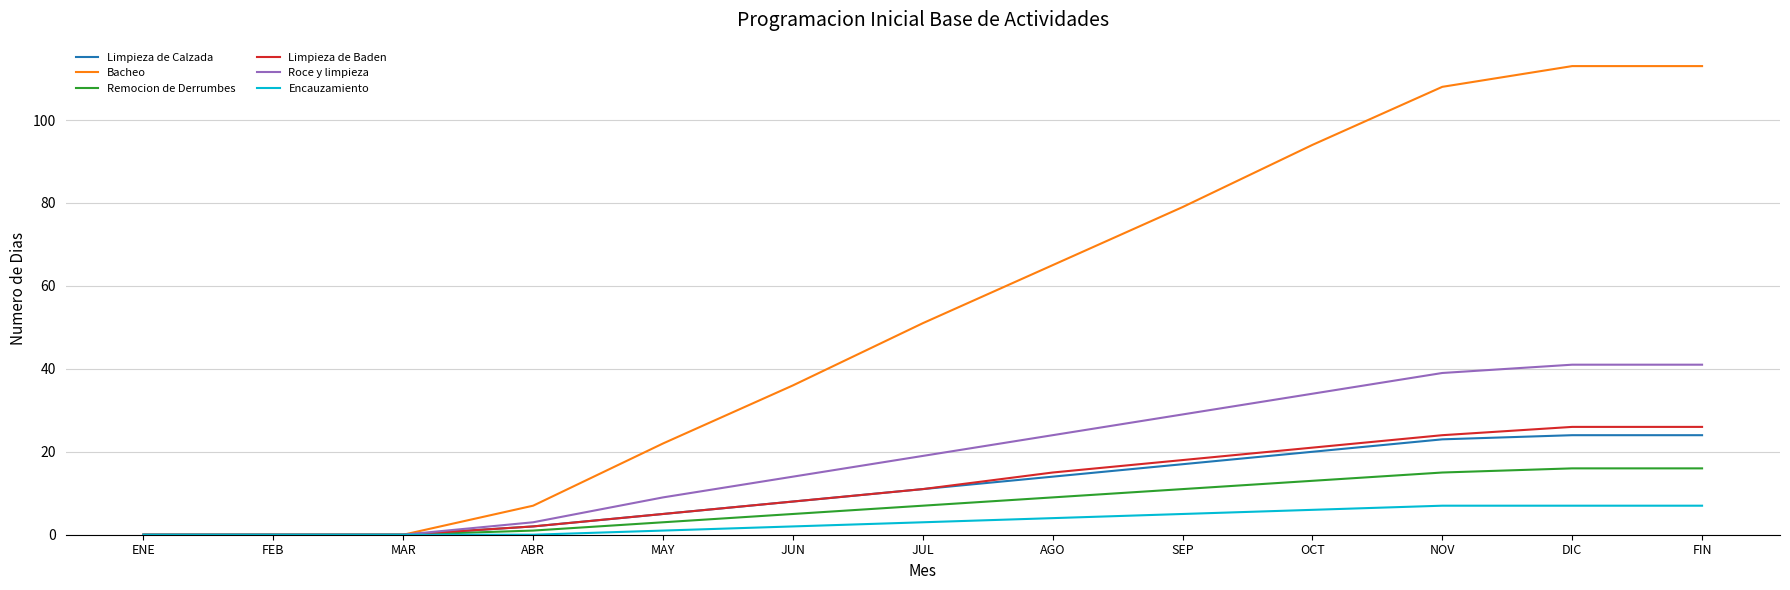

Reading left to right, what are all the values shown in this chart?

Limpieza de Calzada: 0	0	0	2	5	8	11	14	17	20	23	24	24
Bacheo: 0	0	0	7	22	36	51	65	79	94	108	113	113
Remocion de Derrumbes: 0	0	0	1	3	5	7	9	11	13	15	16	16
Limpieza de Baden: 0	0	0	2	5	8	11	15	18	21	24	26	26
Roce y limpieza: 0	0	0	3	9	14	19	24	29	34	39	41	41
Encauzamiento: 0	0	0	0	1	2	3	4	5	6	7	7	7